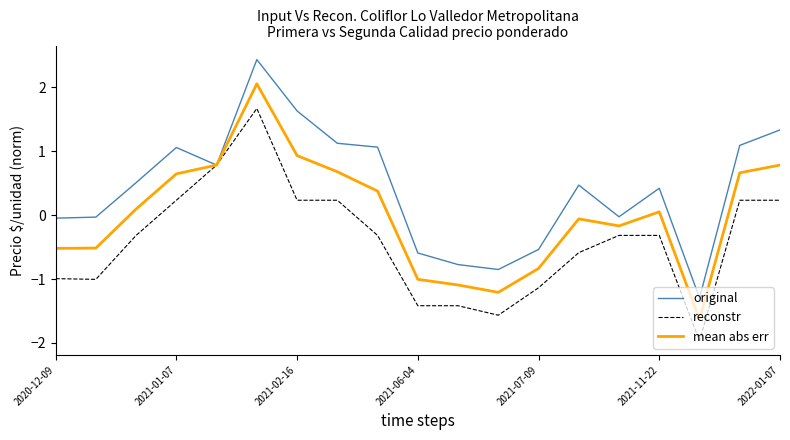

List the series in order of their overall mean, lowest first.

reconstr, mean abs err, original